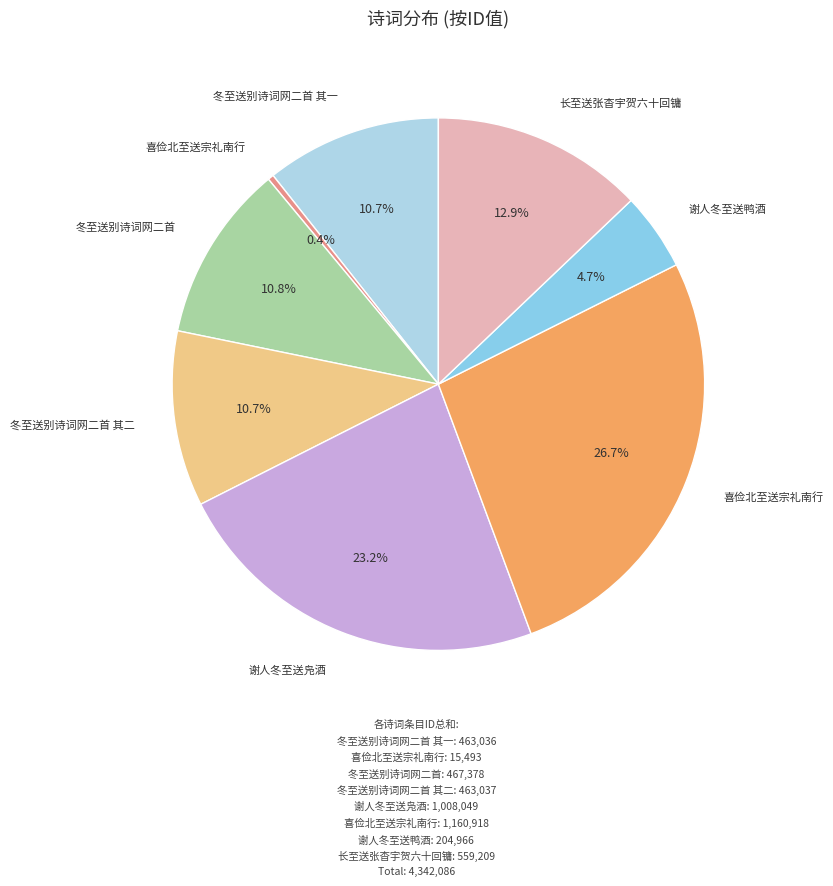

To the nearest percent, what is the average slice percentage?

12%